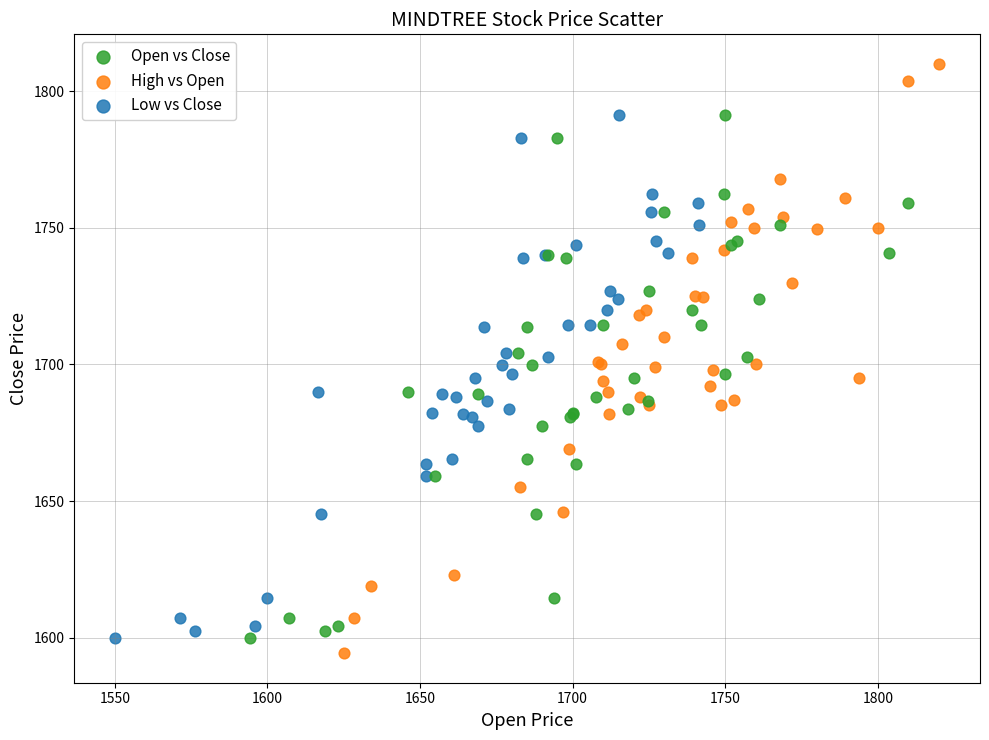

Which series contains the lowest Y value?

High vs Open